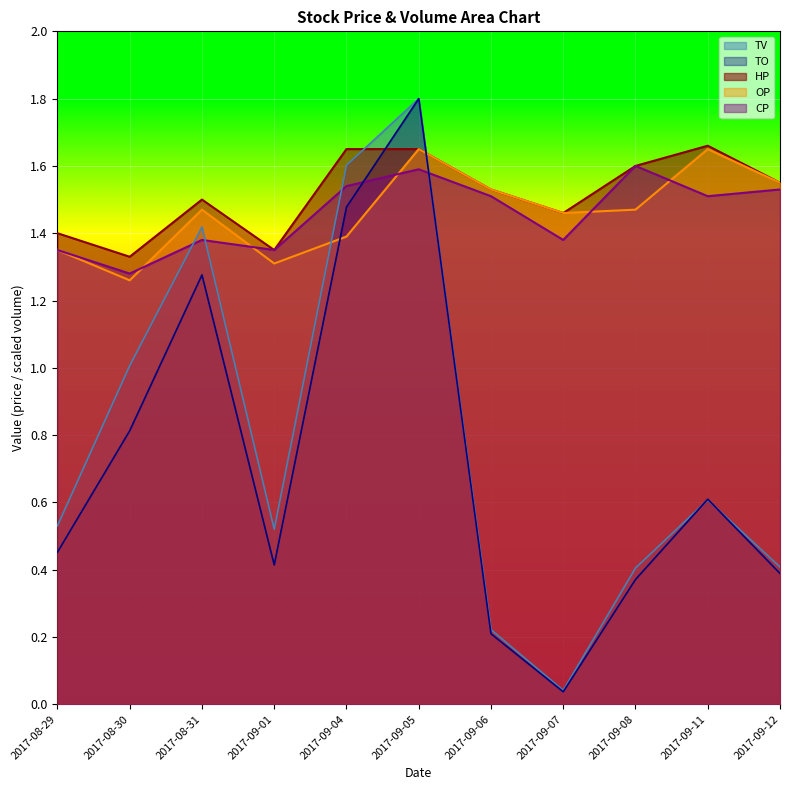

Reading right to left, transcribe all the data shown in this chart.

TV: 0.4	0.6	0.4	0.0	0.2	1.8	1.6	0.5	1.4	1.0	0.5
TO: 0.4	0.6	0.4	0.0	0.2	1.8	1.5	0.4	1.3	0.8	0.5
HP: 1.6	1.7	1.6	1.5	1.5	1.6	1.6	1.4	1.5	1.3	1.4
OP: 1.6	1.6	1.5	1.5	1.5	1.6	1.4	1.3	1.5	1.3	1.4
CP: 1.5	1.5	1.6	1.4	1.5	1.6	1.5	1.4	1.4	1.3	1.4